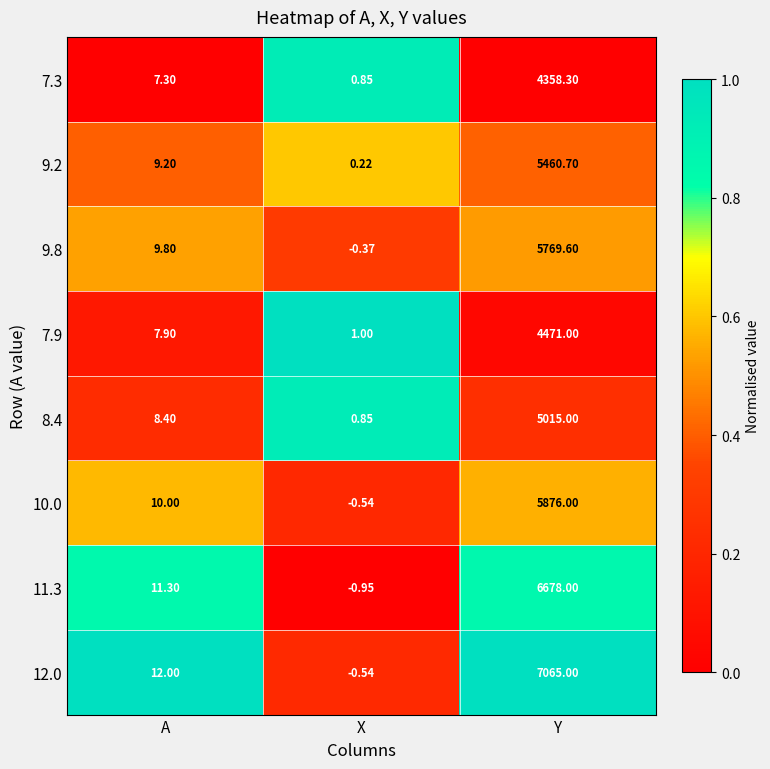

Where does the 9.2 series first go above 9?

A